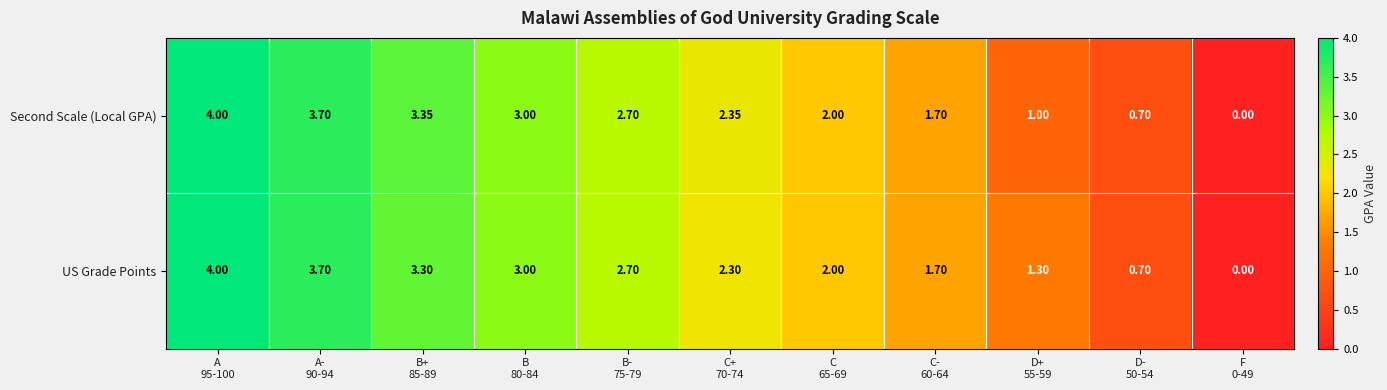

Rank the series by their average value, from highest to lowest.

US Grade Points, Second Scale (Local GPA)